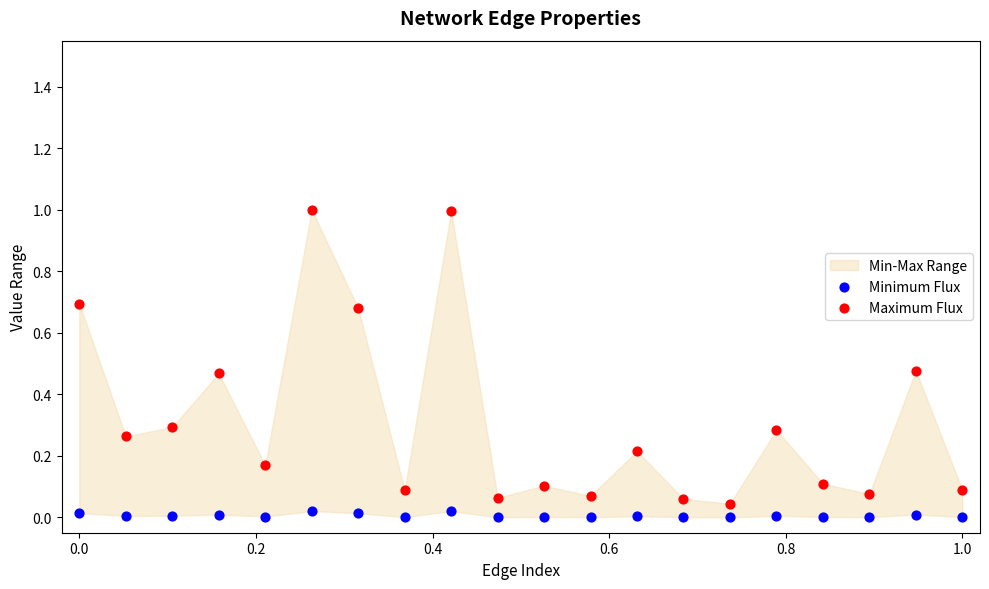

Across all data points, what is the range of X values (max minus min)?

1.0